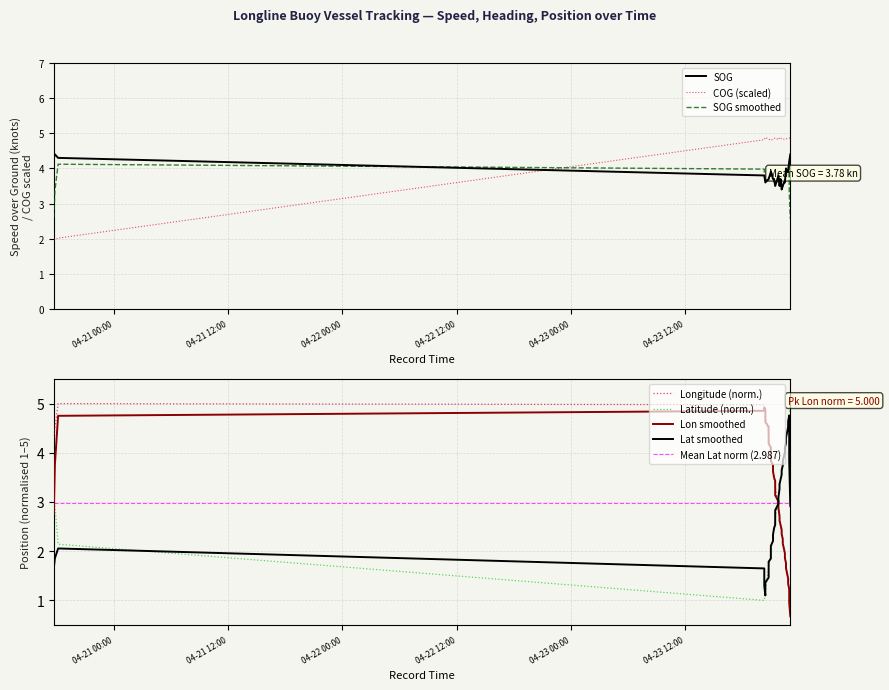

Is it true that Longitude equals 5.4 at 2024-04-23 21:12:21?

False